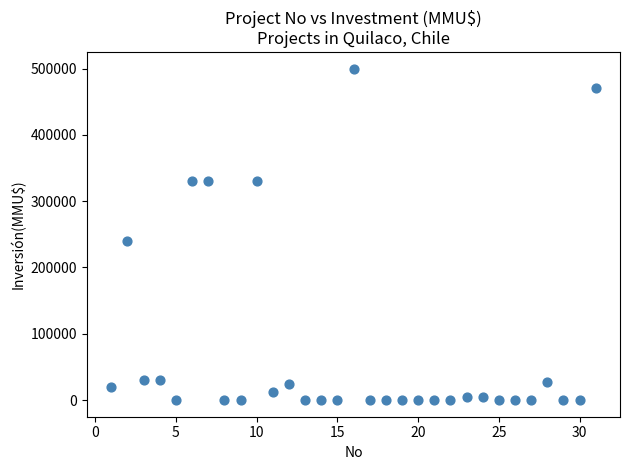

What is the range of X values (max minus min)?

30